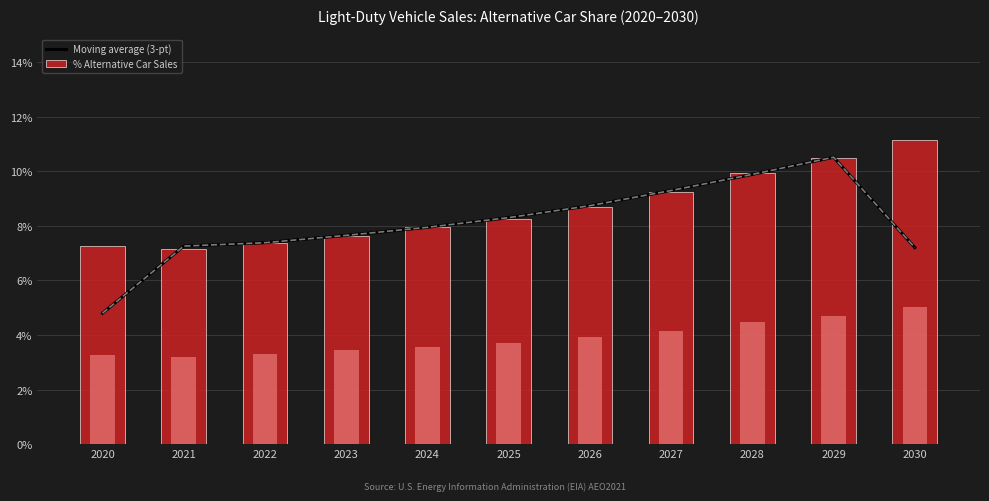

What is the value of the % Alternative Car Sales bar at the 7th from the left?

8.7